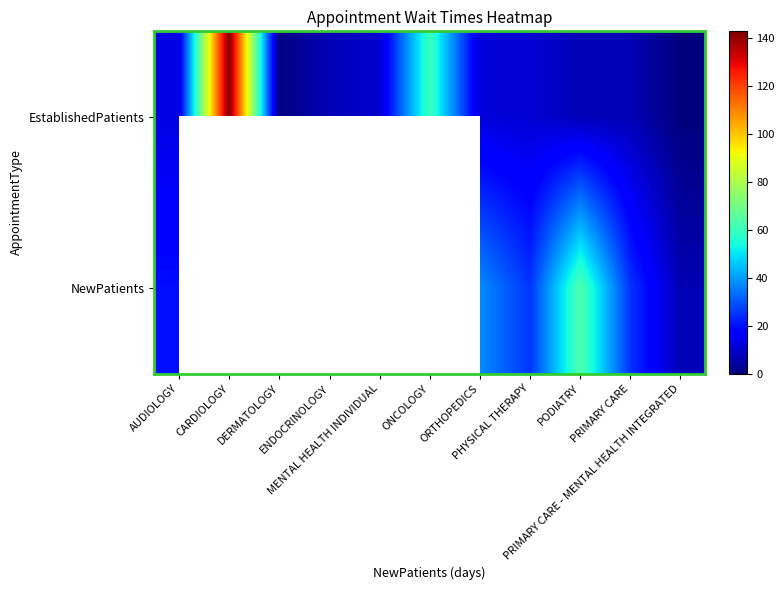

At which label does NewPatients reach its peak?

PODIATRY